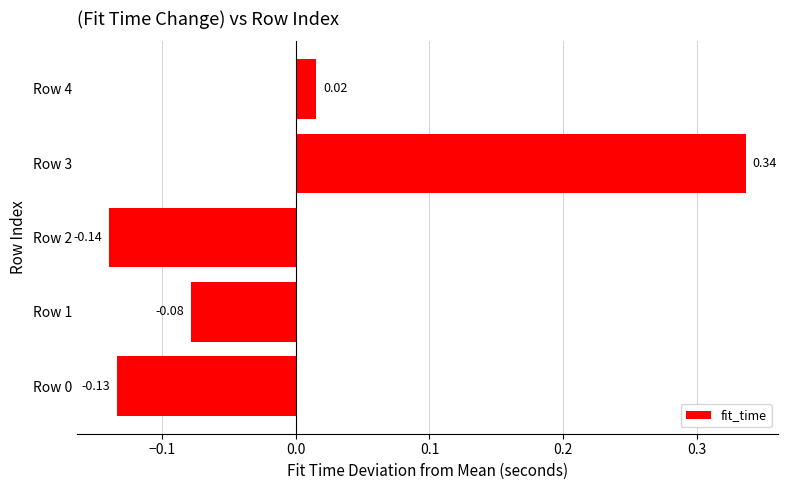

What is the change in value from Row 3 to Row 4?

-0.3